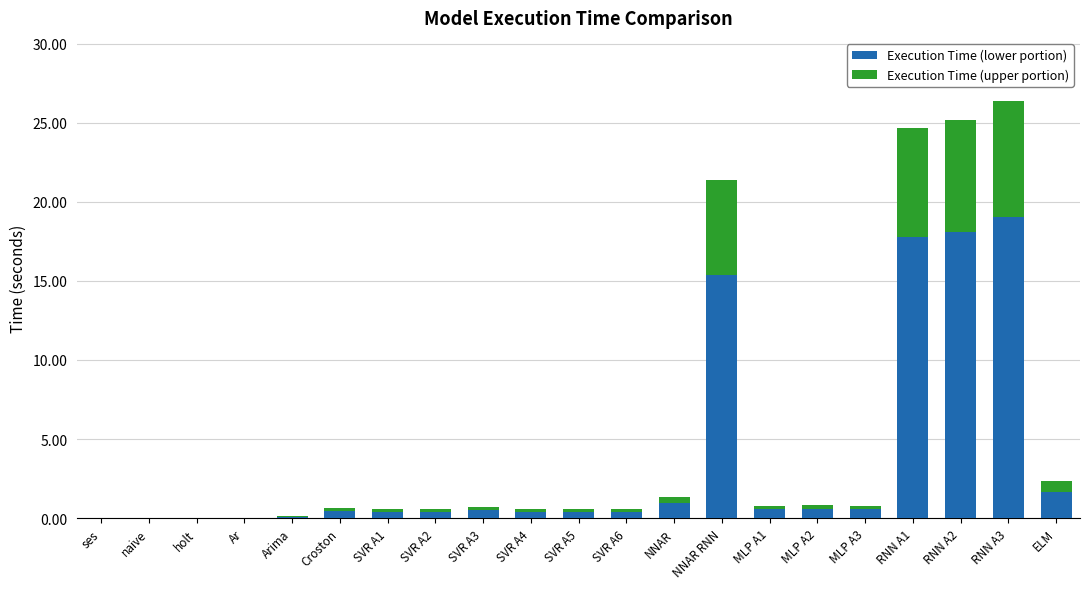

What are all the series names shown in the legend?

Execution Time (lower portion), Execution Time (upper portion)